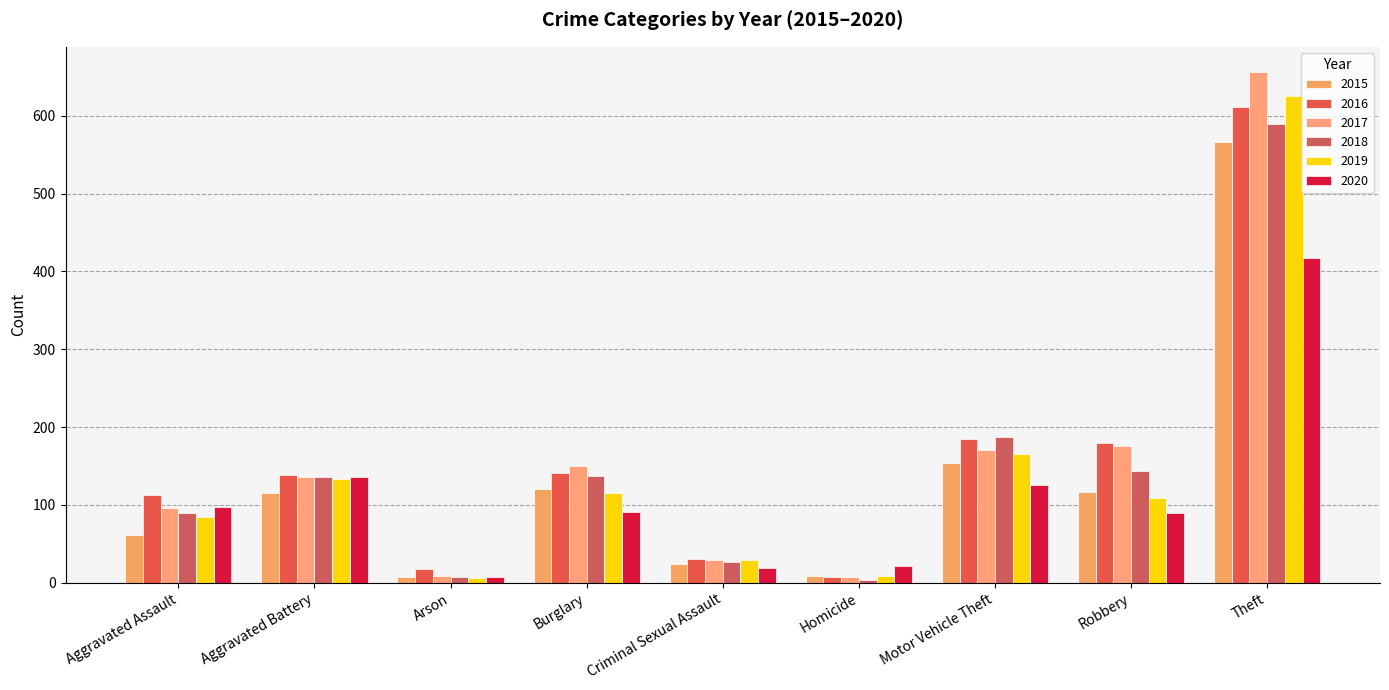

How many values in the 2016 series are below 139?

4